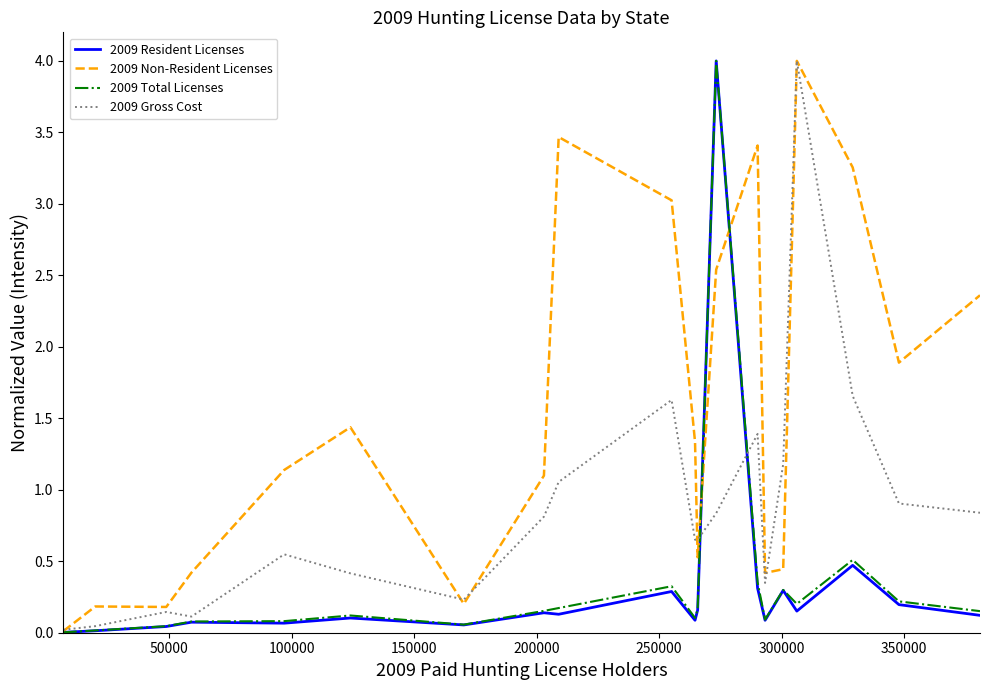

Which series has the largest total across all categories?

2009 Non-Resident Licenses